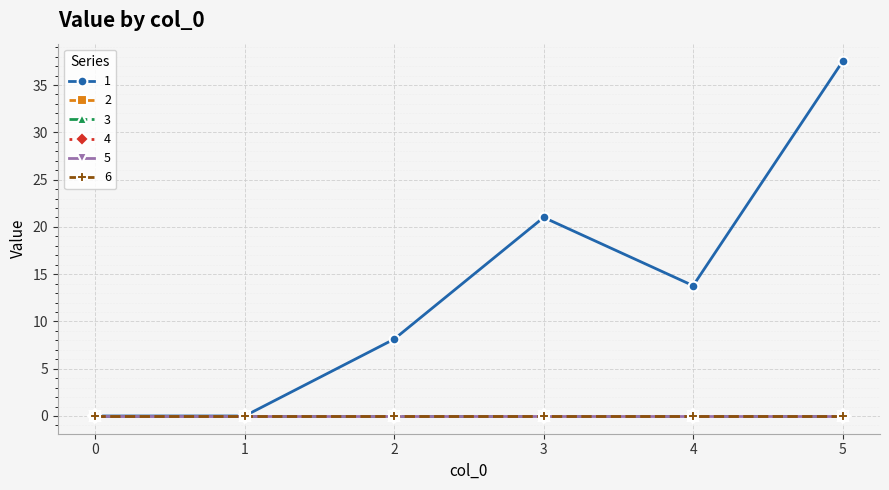

Reading left to right, what are all the values shown in this chart?

1: 0=0.0	1=0.0	2=8.1	3=21.0	4=13.8	5=37.5
2: 0=0.0	1=0.0	2=0.0	3=0.0	4=0.0	5=0.0
3: 0=0.0	1=0.0	2=0.0	3=0.0	4=0.0	5=0.0
4: 0=0.0	1=0.0	2=0.0	3=0.0	4=0.0	5=0.0
5: 0=0.0	1=0.0	2=0.0	3=0.0	4=0.0	5=0.0
6: 0=0.0	1=0.0	2=0.0	3=0.0	4=0.0	5=0.0